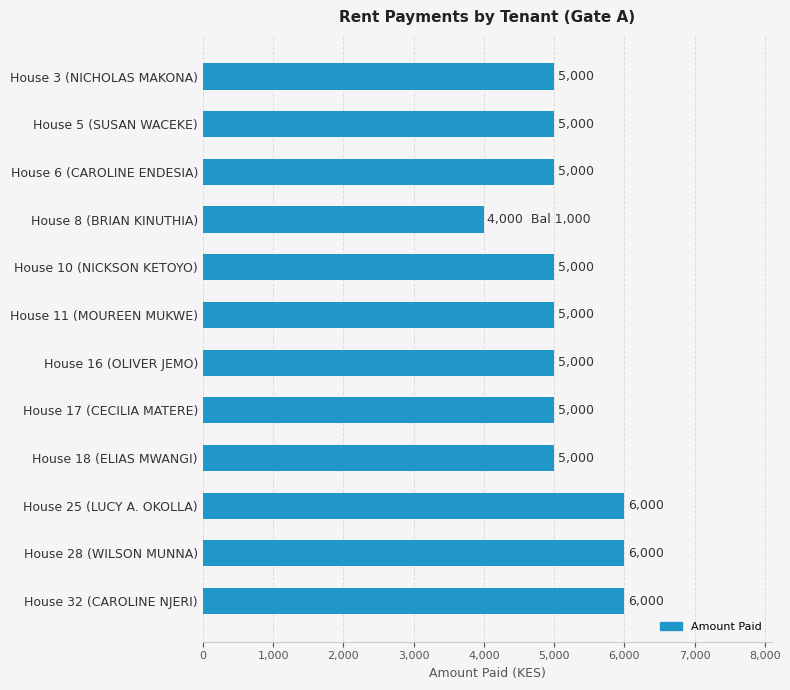

Are the bars grouped side by side (vs. stacked)?

No